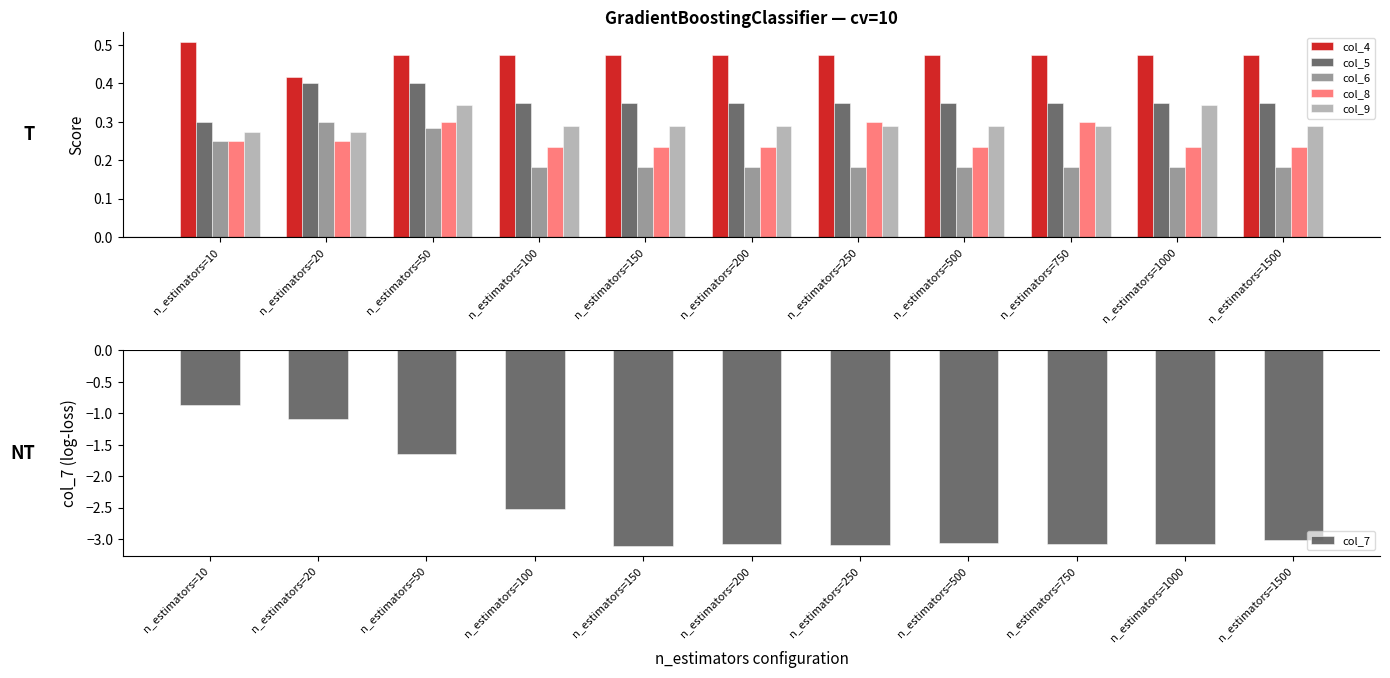

Rank the series by their maximum value, from highest to lowest.

col_4, col_5, col_9, col_6, col_8, col_7